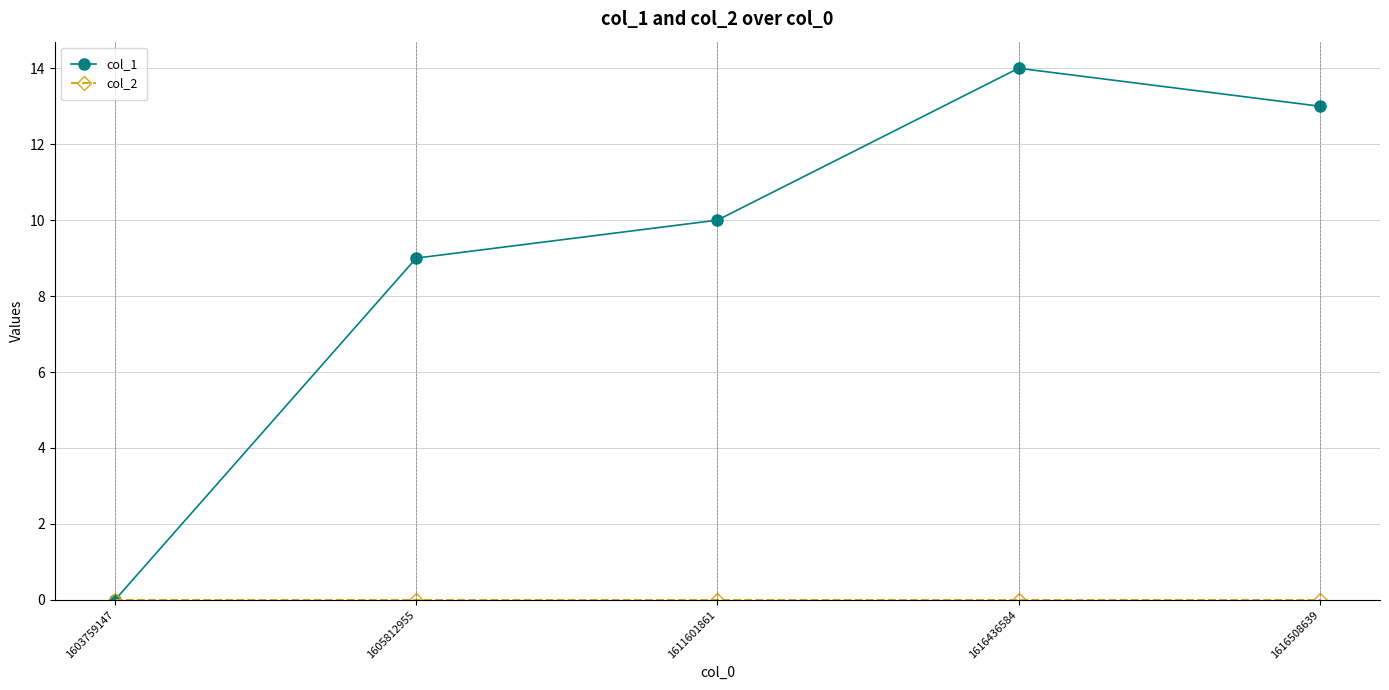

How many distinct data groups are displayed?

2